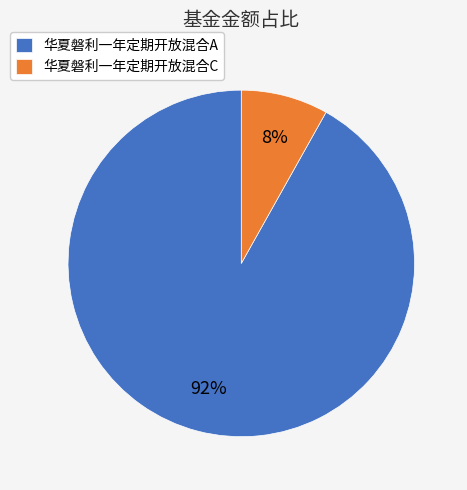

Count the number of slices in the pie.

2